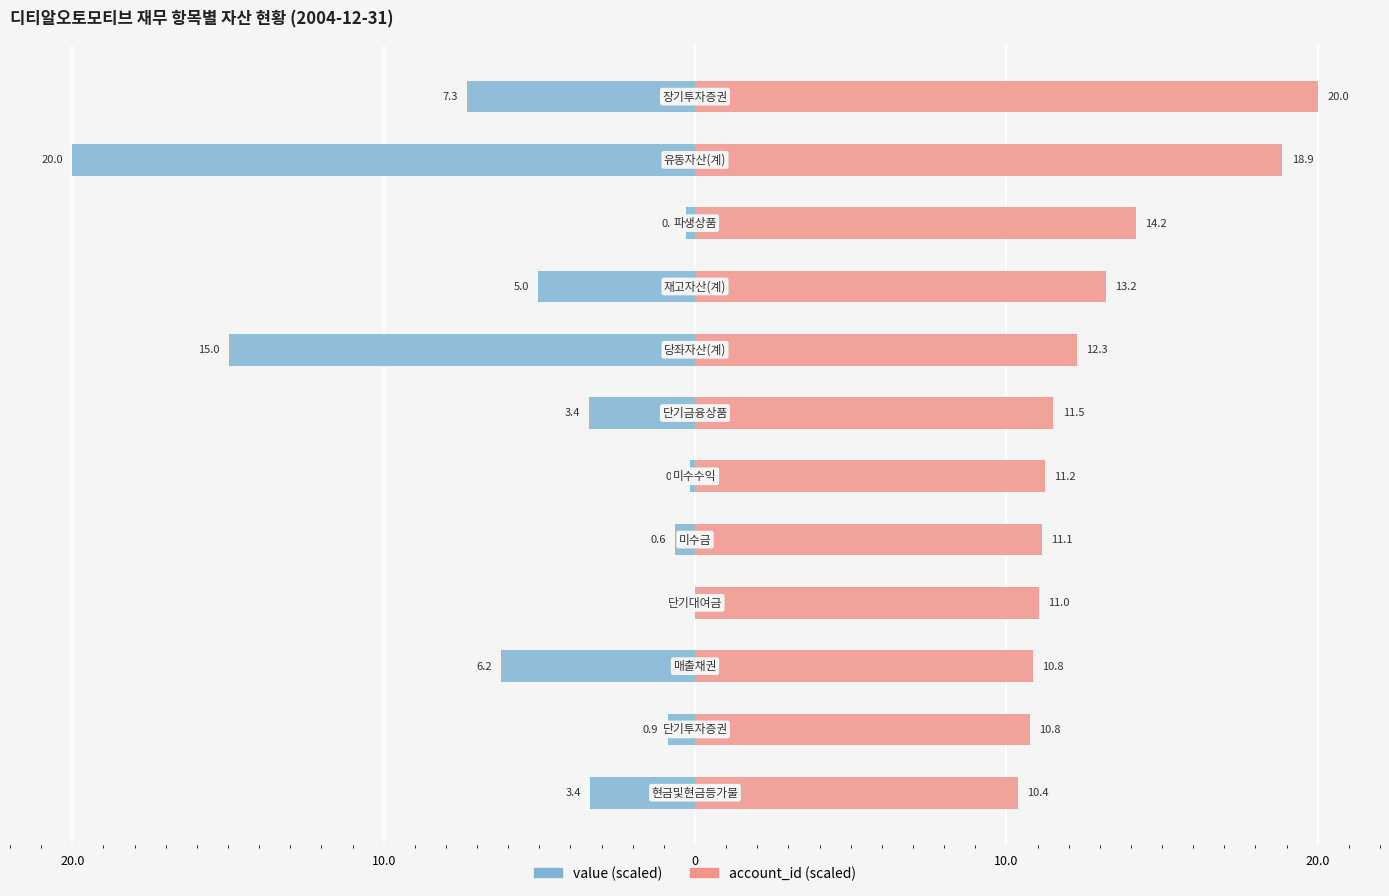

What are all the series names shown in the legend?

value, account_id